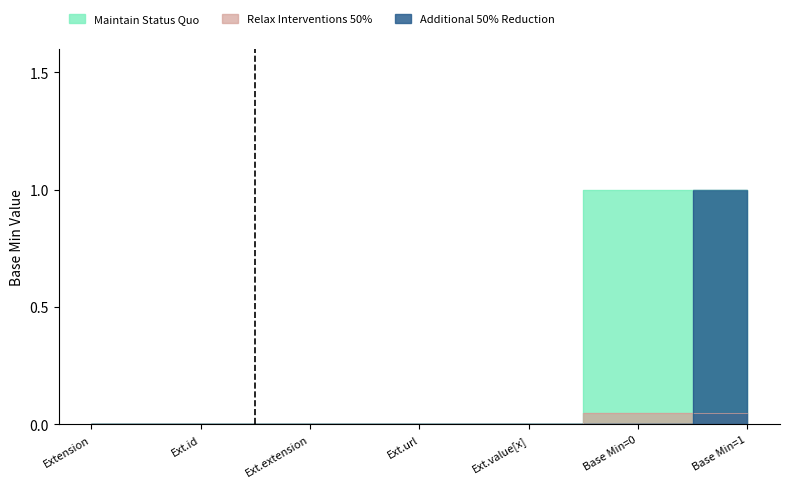

What is the difference between the second highest and minimum values in the Maintain Status Quo series?

1